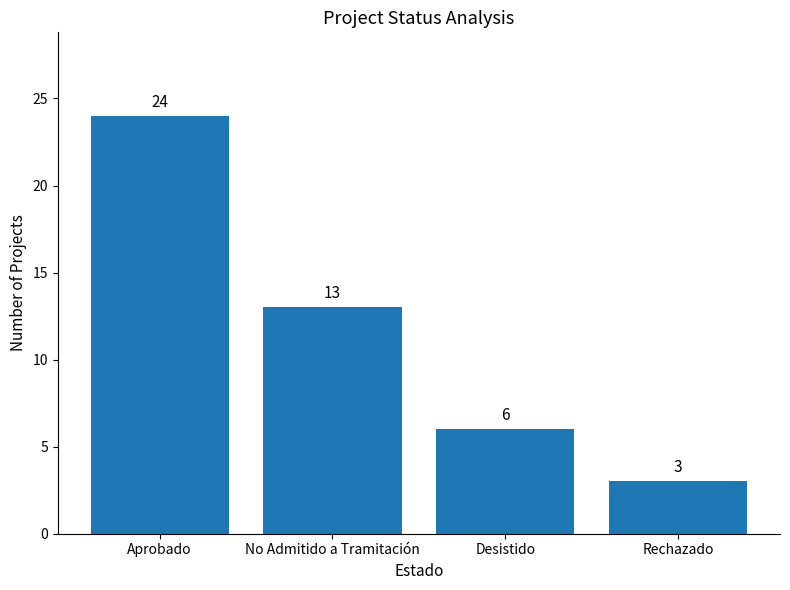

What is the label of the 3rd bar from the left?

Desistido